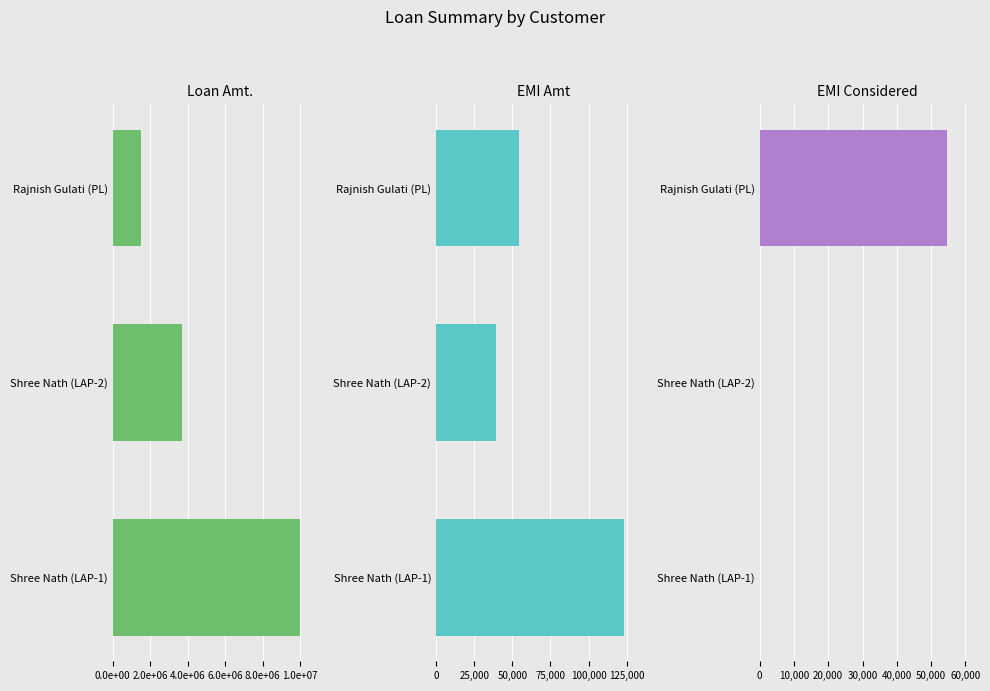

Which series has the widest spread of values?

Loan Amt.